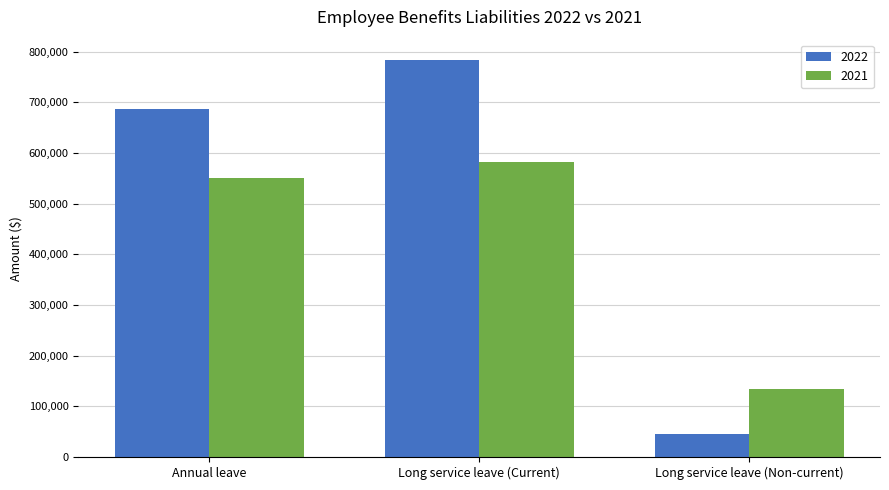

How many bars are there in total?

6